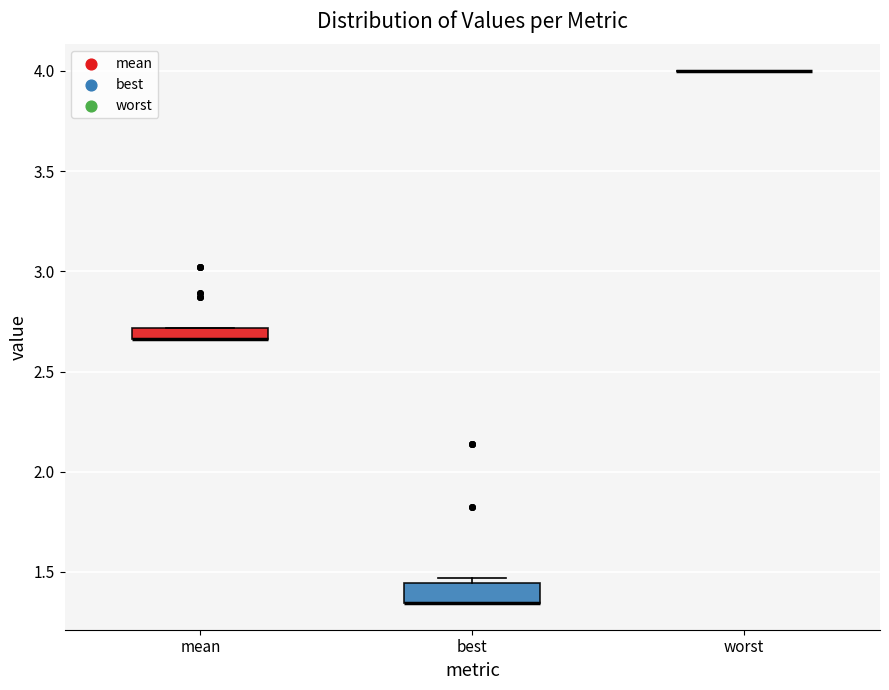

Where is the upper edge of the box for mean on the y-axis? The values are not printed on the chart, so give them approximately, as read against the axis.

2.70